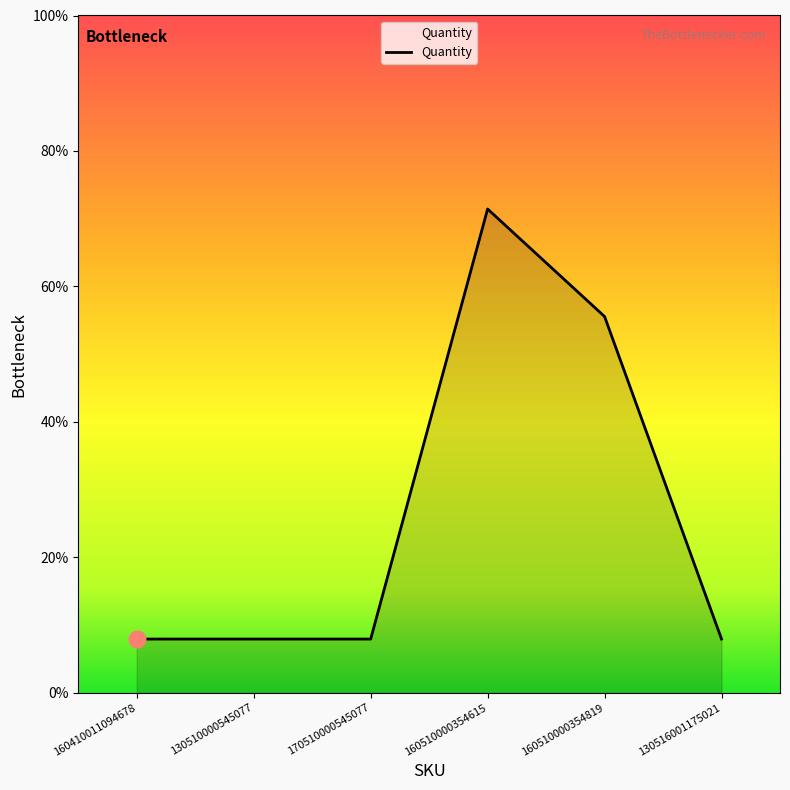

True or false: the data shows 10 at 160510000354819.

False